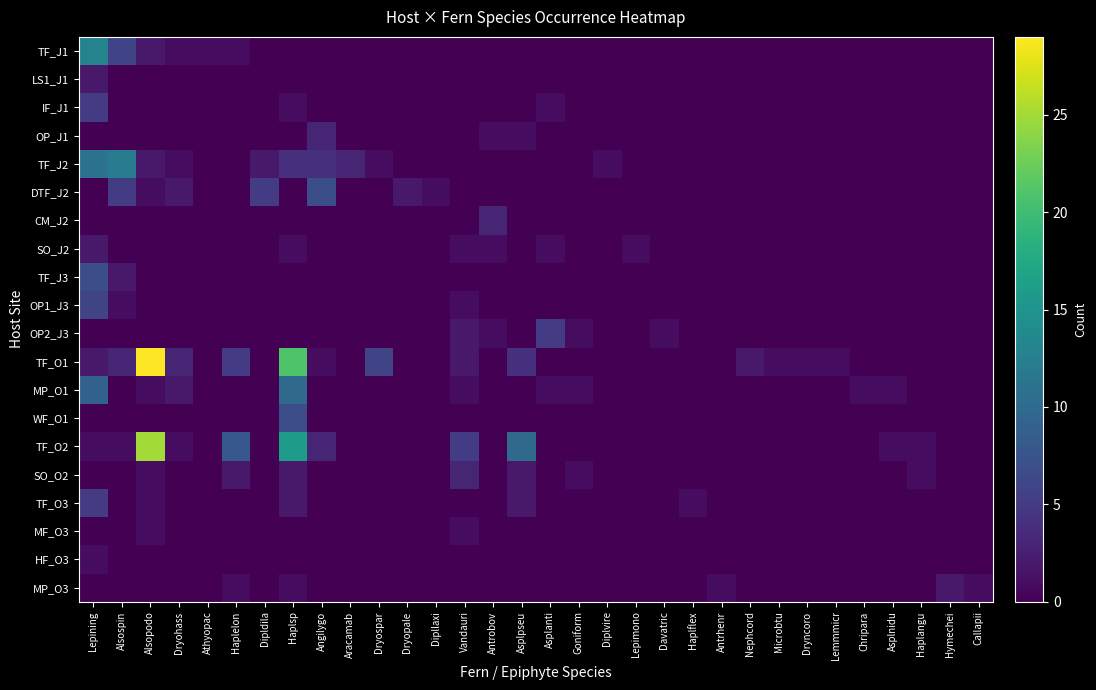

What is the difference between the highest and lowest values at Angilygo?

7